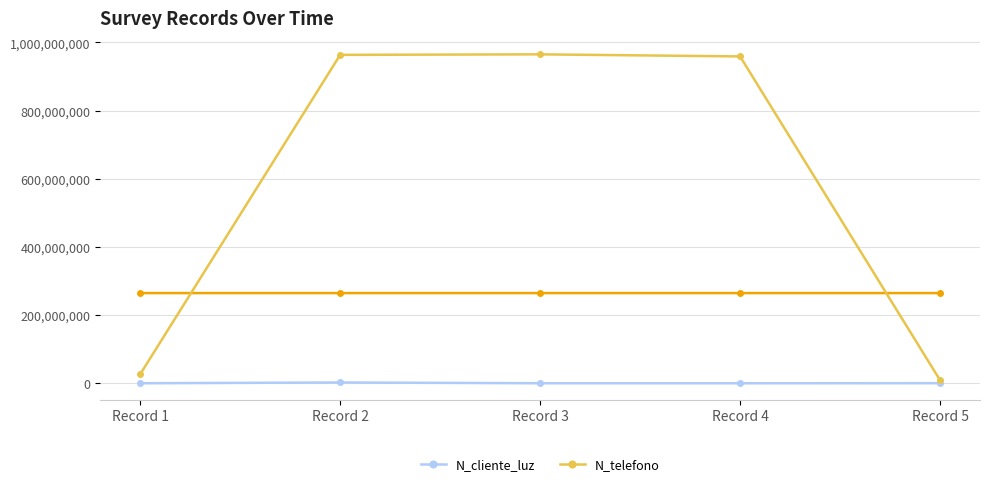

How many values in the N_telefono series are below 958714336?

2